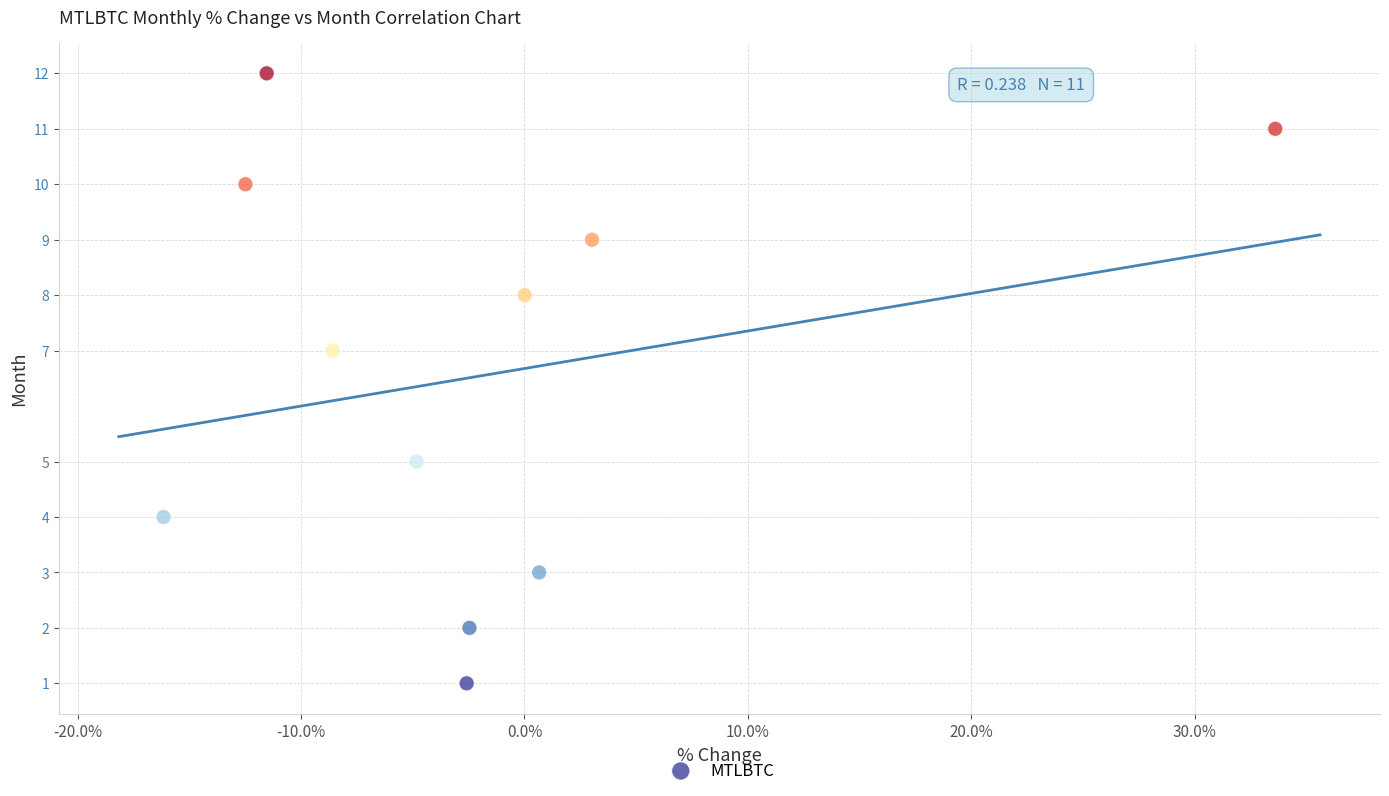

What is the range of Y values (max minus min)?

11